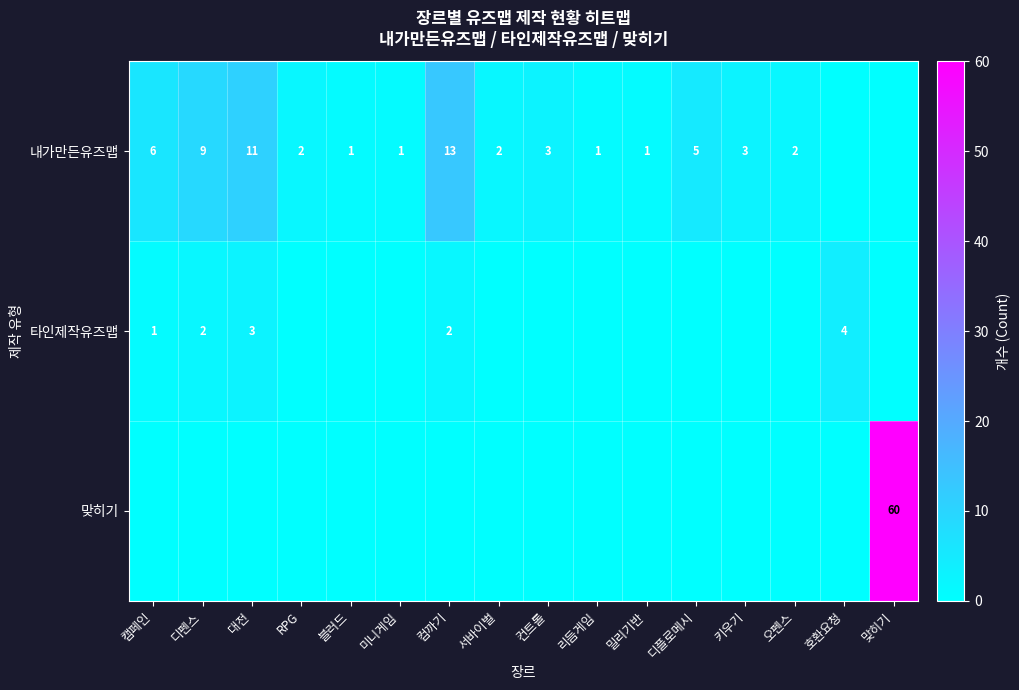

Is the value of 내가만든유즈맵 at 밀리기반 greater than the value of 맞히기 at 맞히기?

No